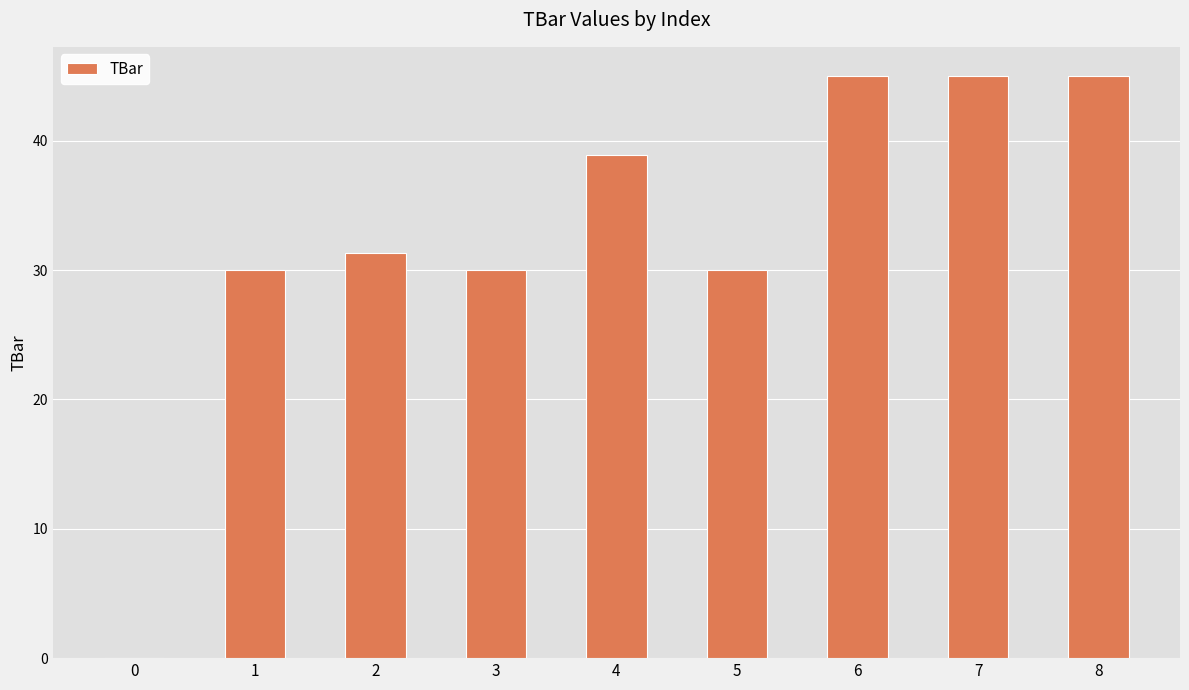

What is the change in value from 4 to 6?

+6.1